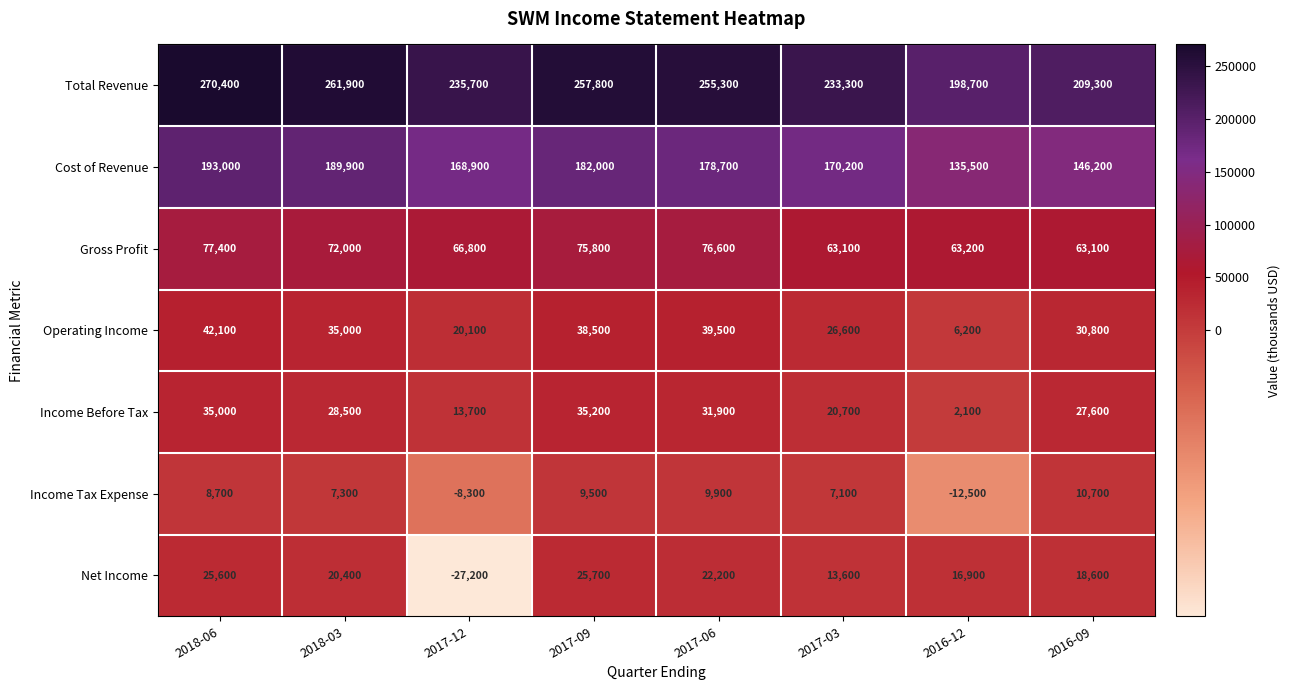

The Net Income series shows -41214 at 2017-12. True or false?

False